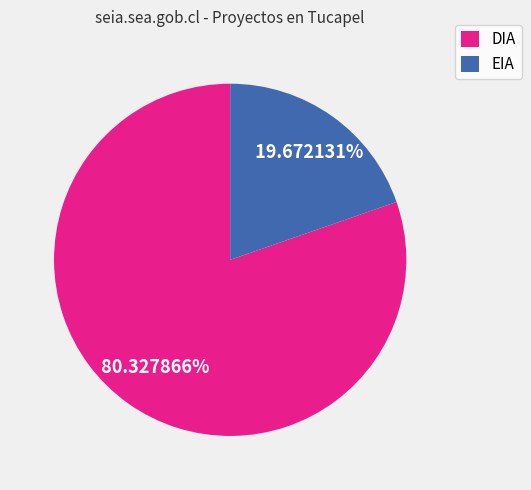

What percentage do DIA and EIA together represent?

100.0%